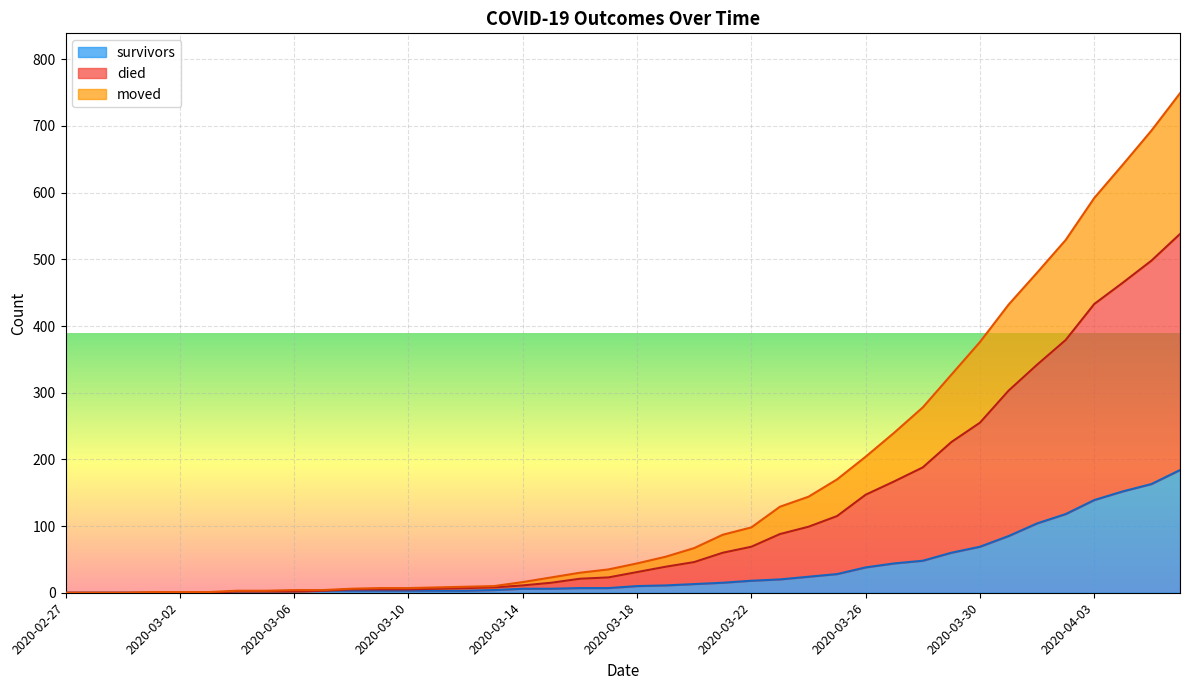

What is the highest value of the survivors series?

184